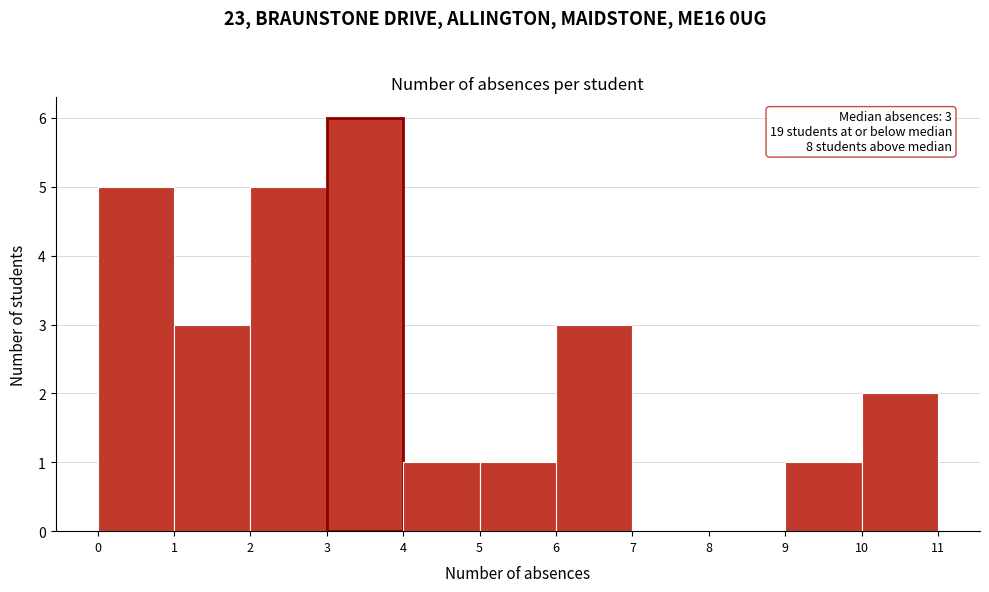

Which range on the x-axis has the tallest bar?

3 to 4